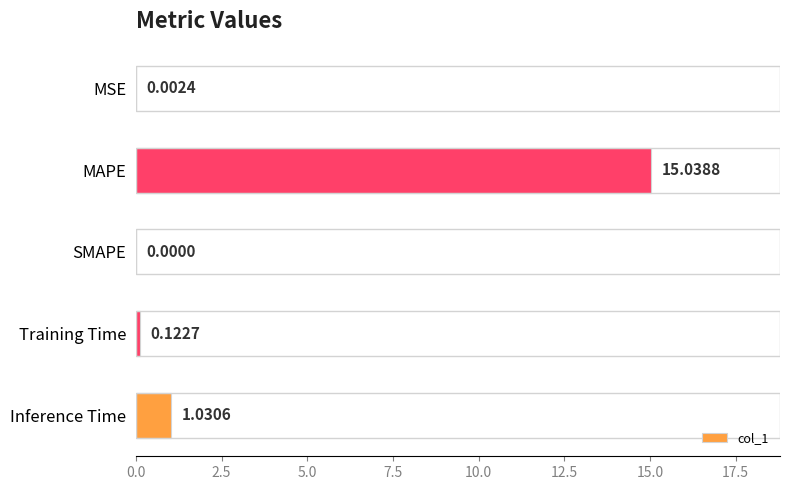

How many values are above zero?

4